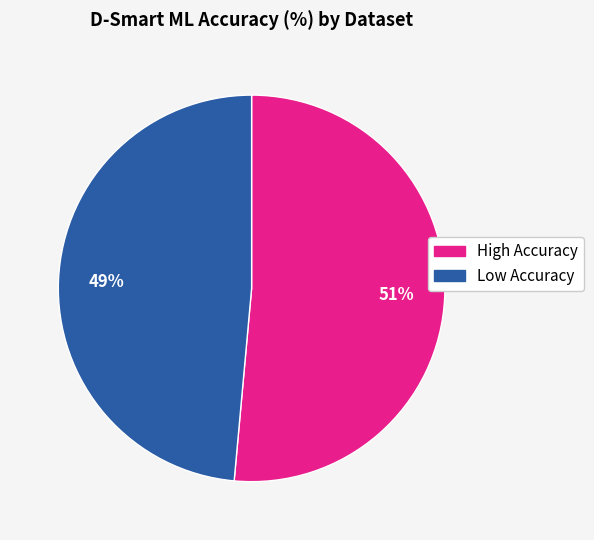

Is there any slice that represents more than half of the pie?

Yes